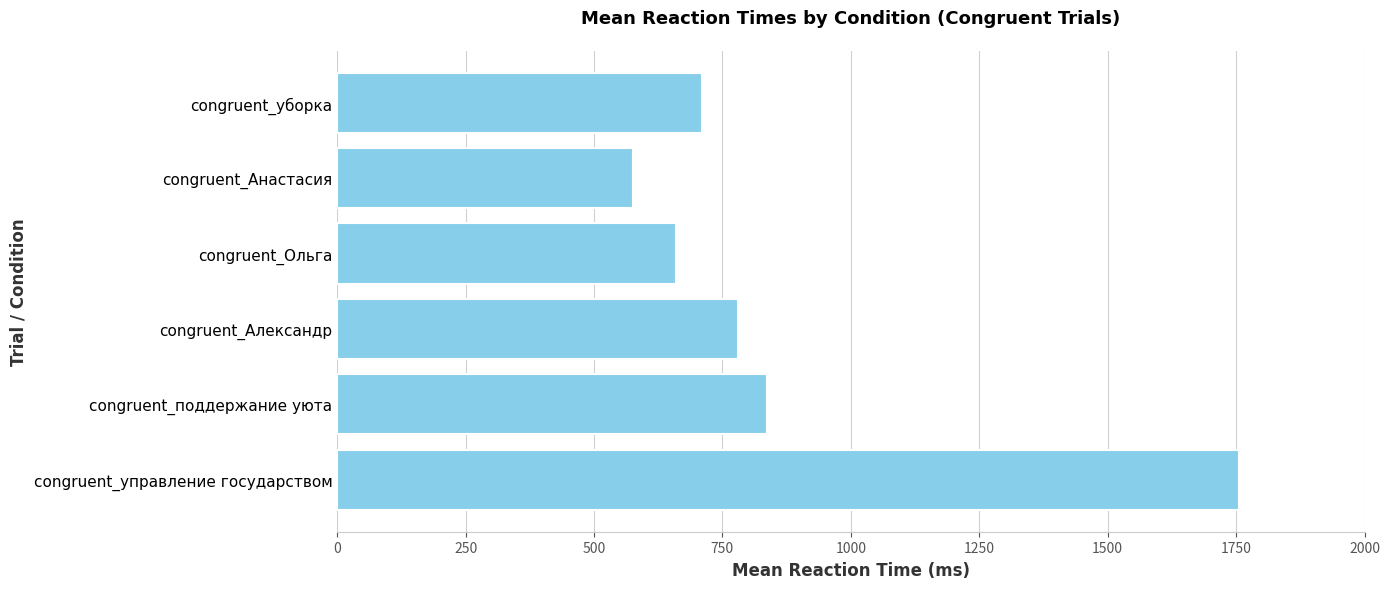

What is the sum of all values?

5318